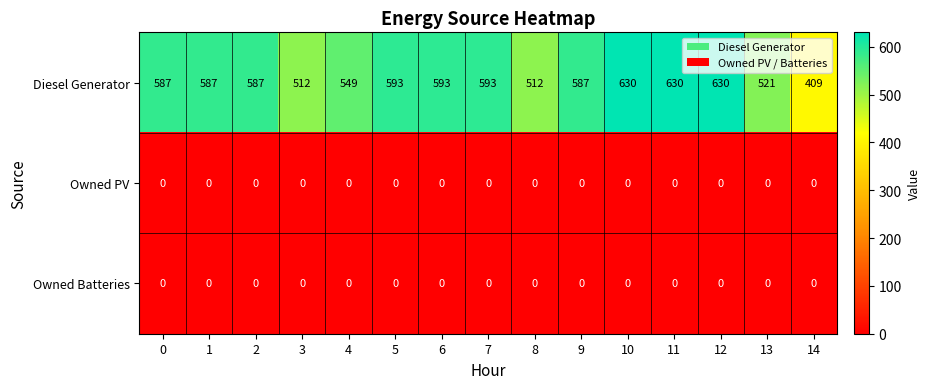

What is the spread (max minus min) of values at 4?

549